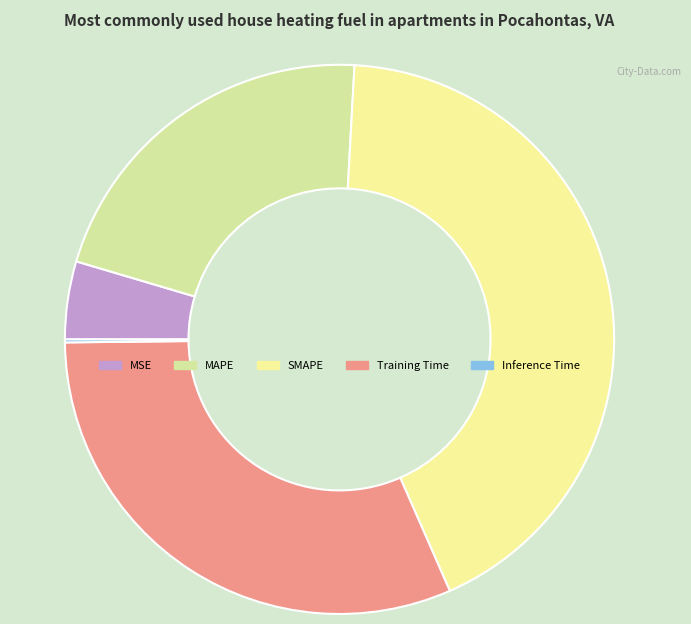

How many slices are in this pie chart?

5